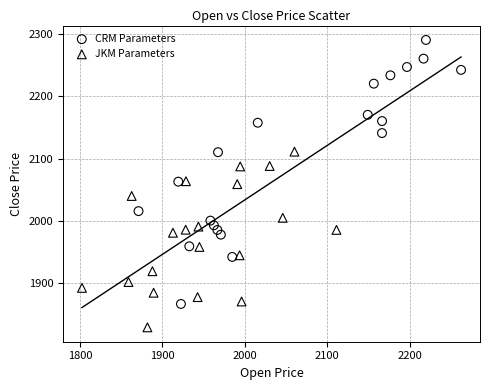

Which series contains the highest Y value?

CRM Parameters